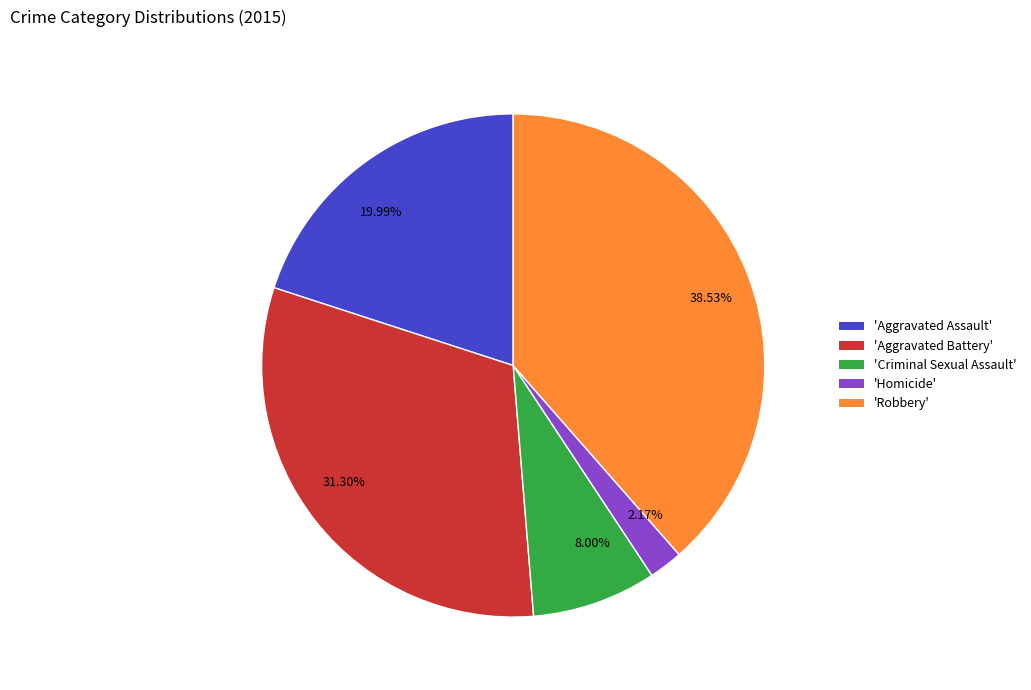

Rank the categories by value from lowest to highest.

2.17%, 8.00%, 19.99%, 31.30%, 38.53%